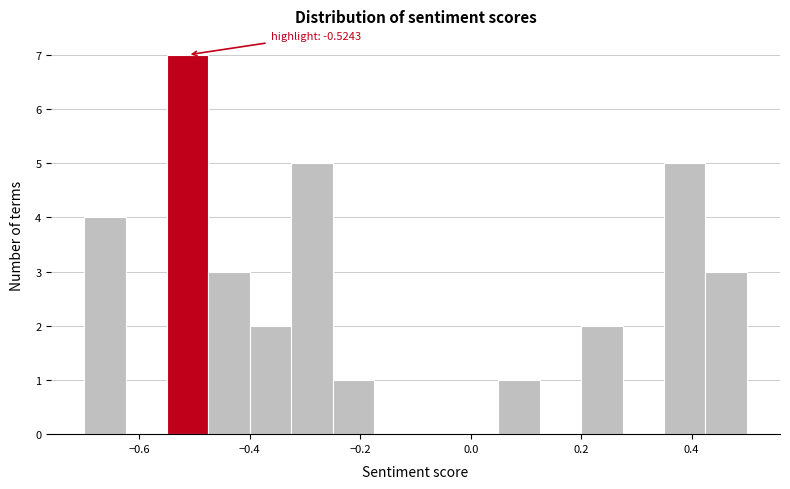

Read against the x-axis, roughly where is the centre of the tallest bar?

-0.52